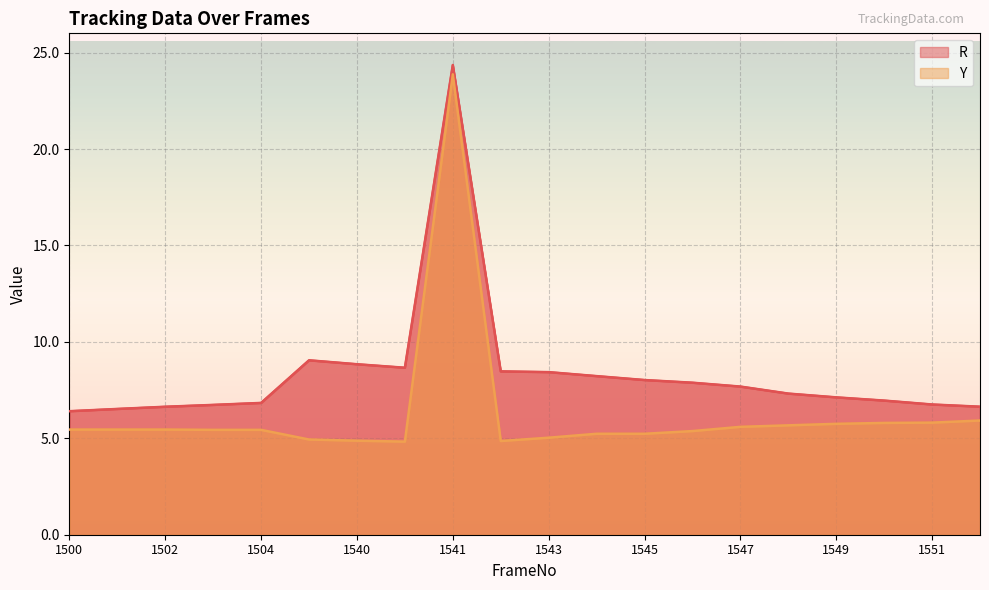

What are all the series names shown in the legend?

R, Y